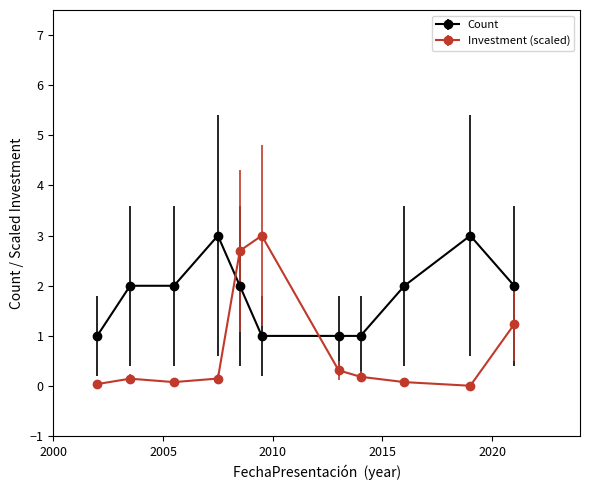

Which series has the largest total across all categories?

Count